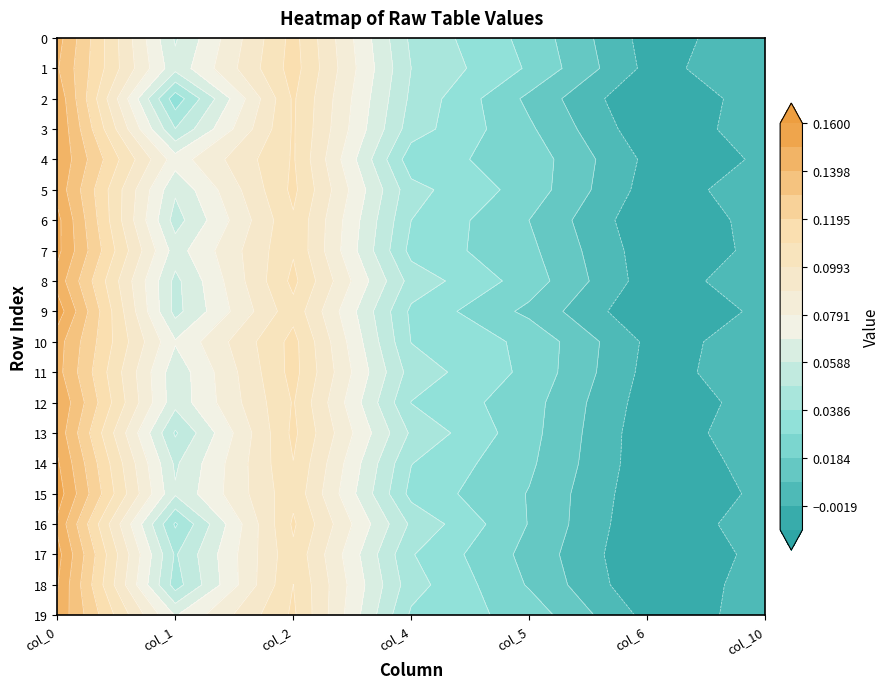

At which label is 2 closest to 0?

6